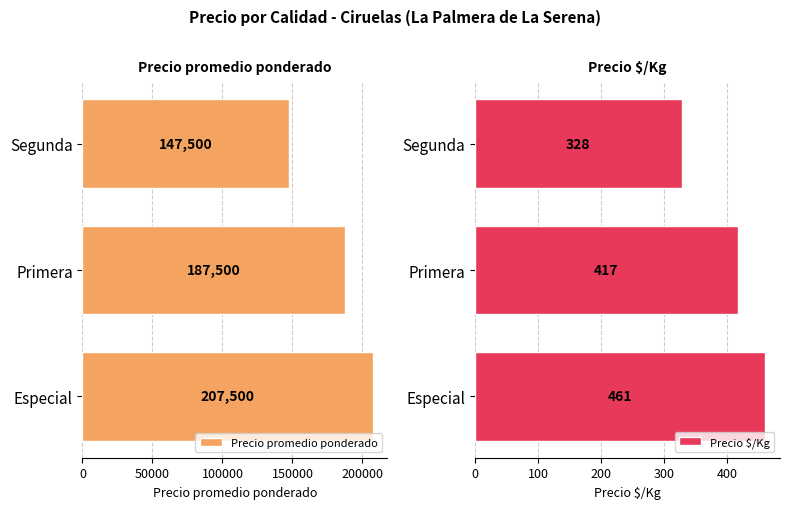

What is the approximate value of Precio promedio ponderado at Segunda?

147500